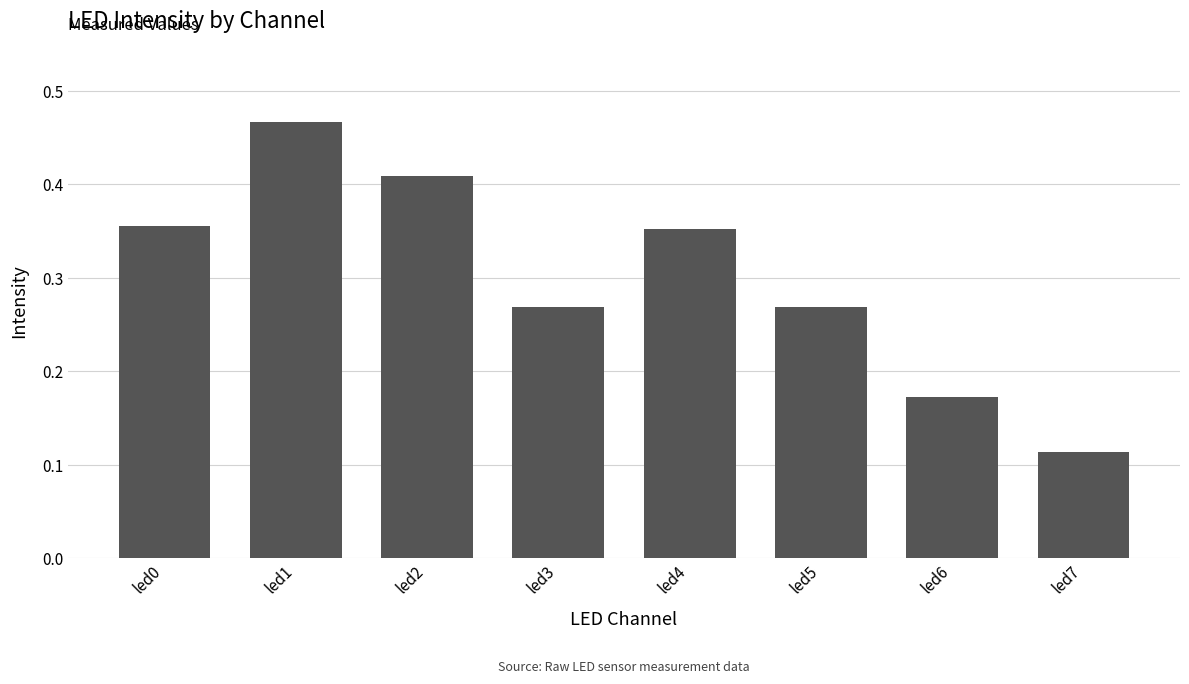

Which label corresponds to the smallest value in the chart?

led7